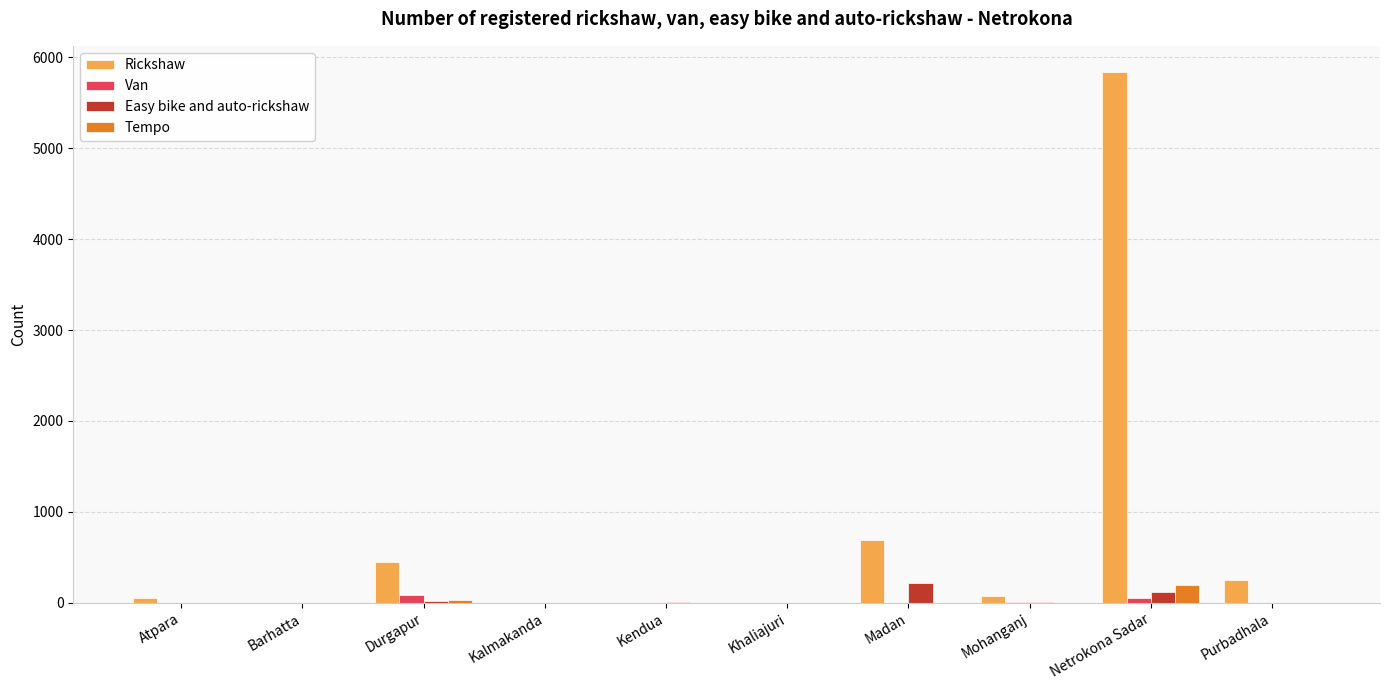

Between Khaliajuri and Netrokona Sadar, which series saw the biggest shift?

Rickshaw